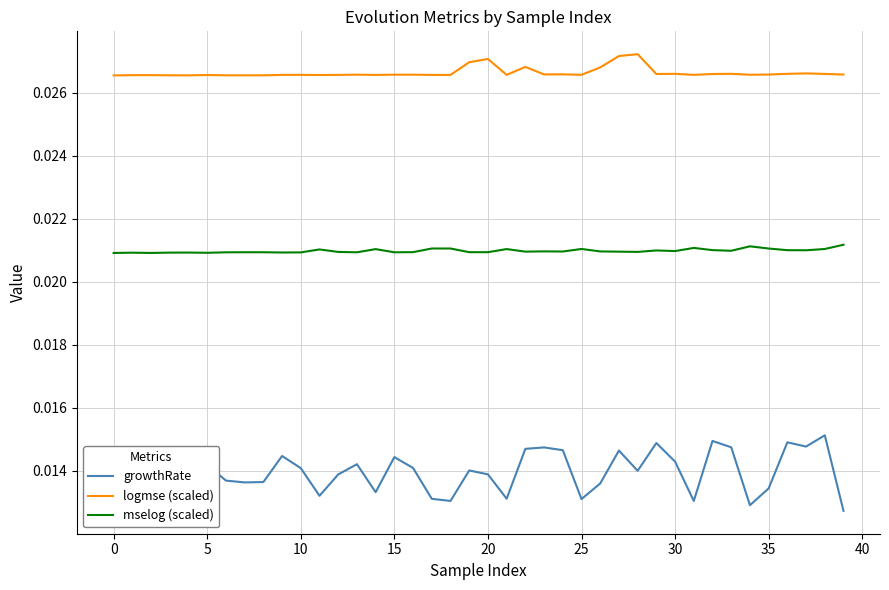

How many lines are shown in the chart?

3